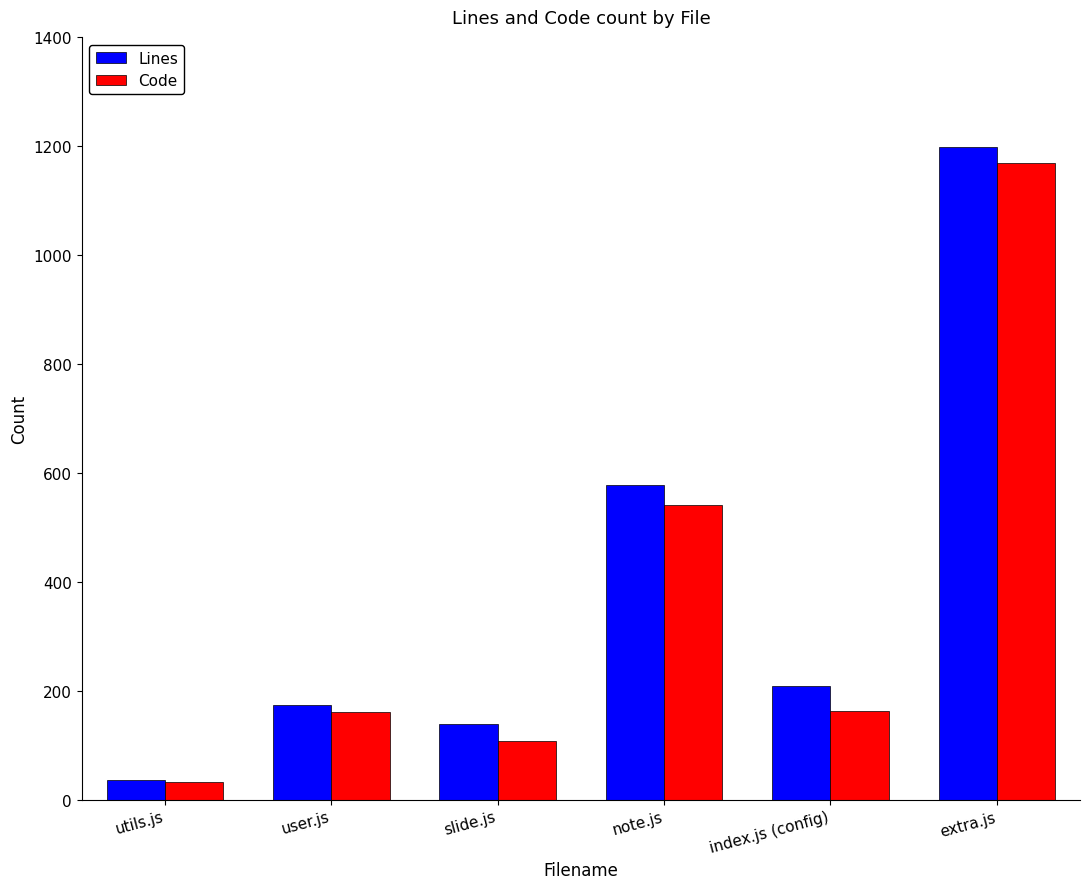

How many bars are there in each group?

2